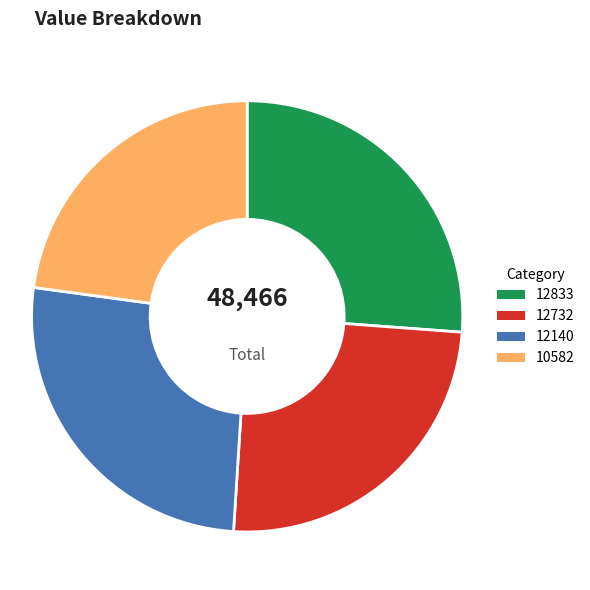

How many slices are in this pie chart?

4